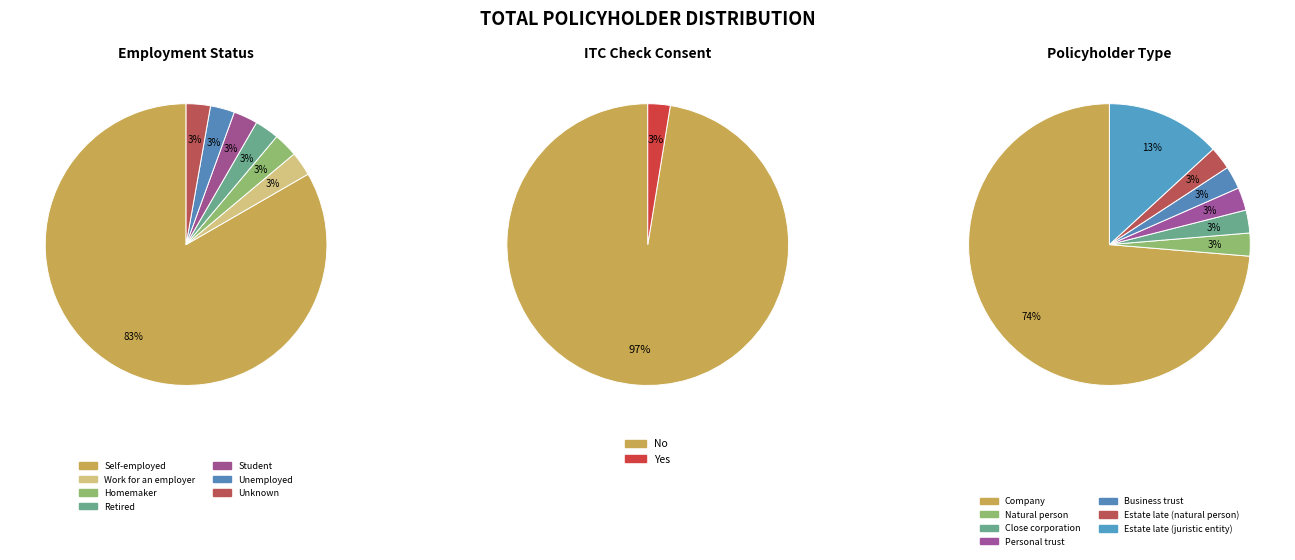

Is there a majority slice in this chart?

Yes